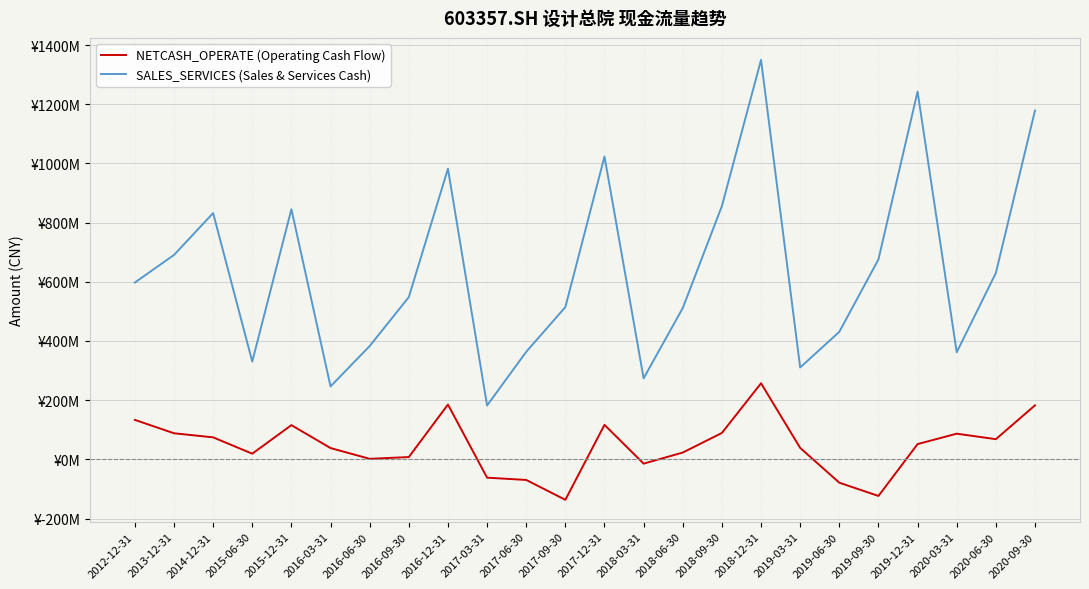

What is the sum of the SALES_SERVICES (Sales & Services Cash) values at 2018-09-30 and 2020-06-30?

1485797300.2